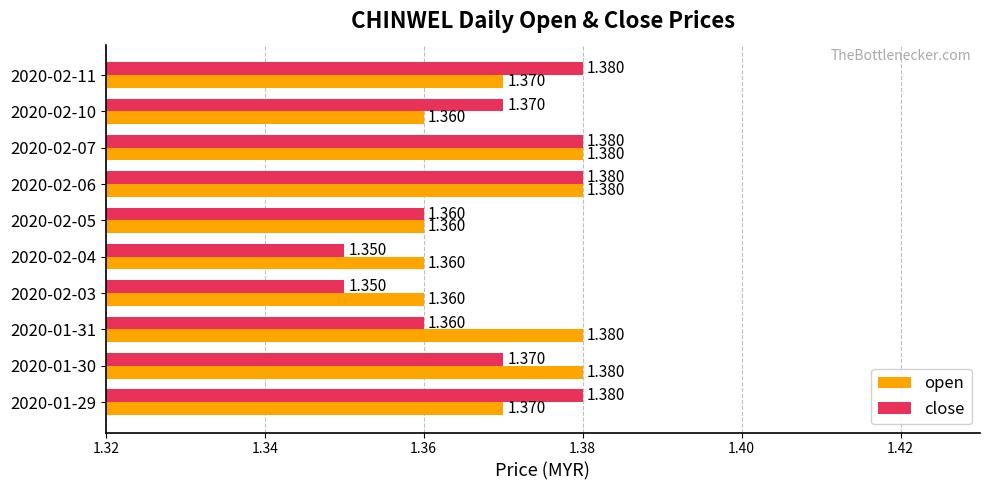

Which series has the widest spread of values?

close